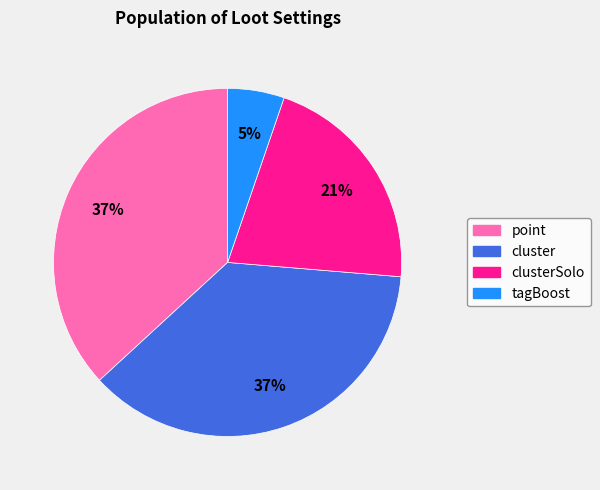

Is there a majority slice in this chart?

No